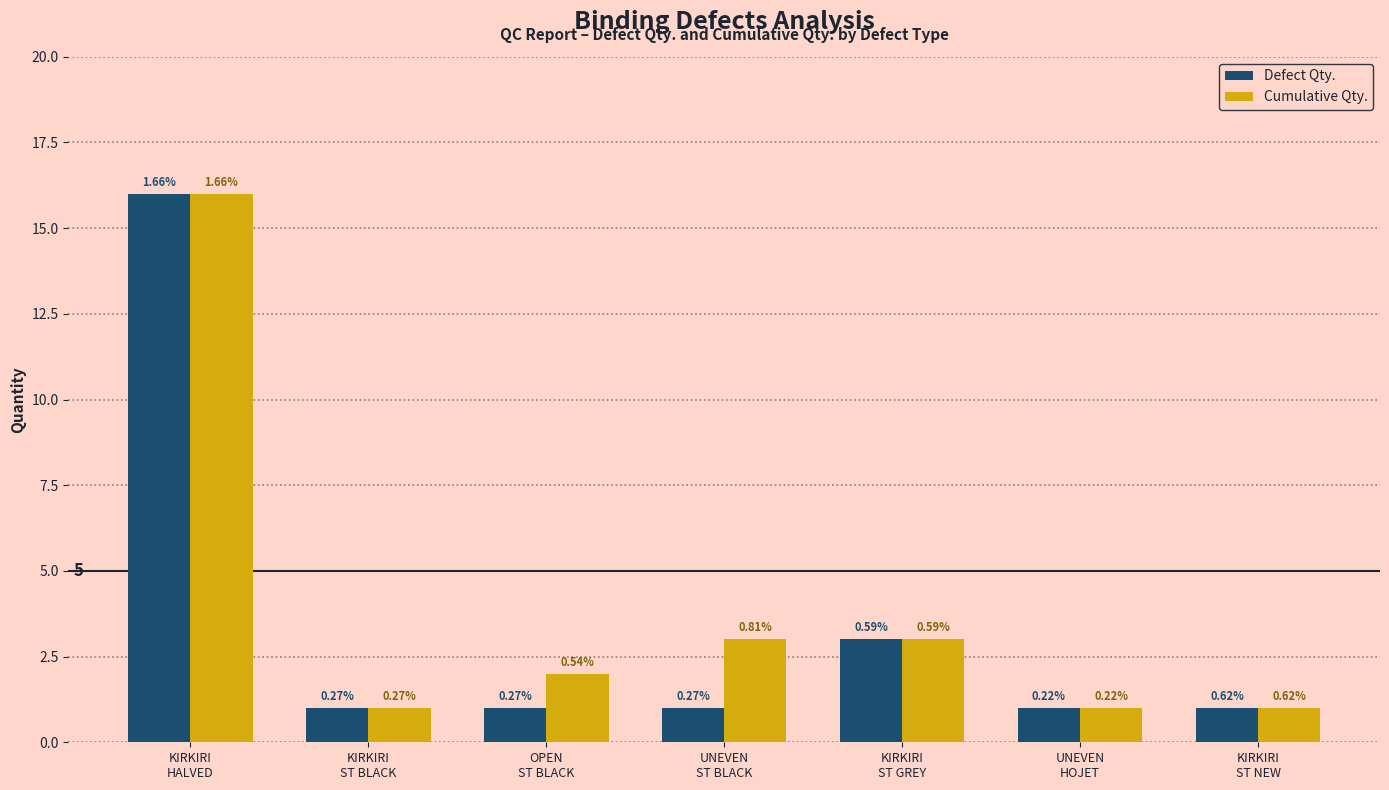

What are all the series names shown in the legend?

Defect Qty., Cumulative Qty.